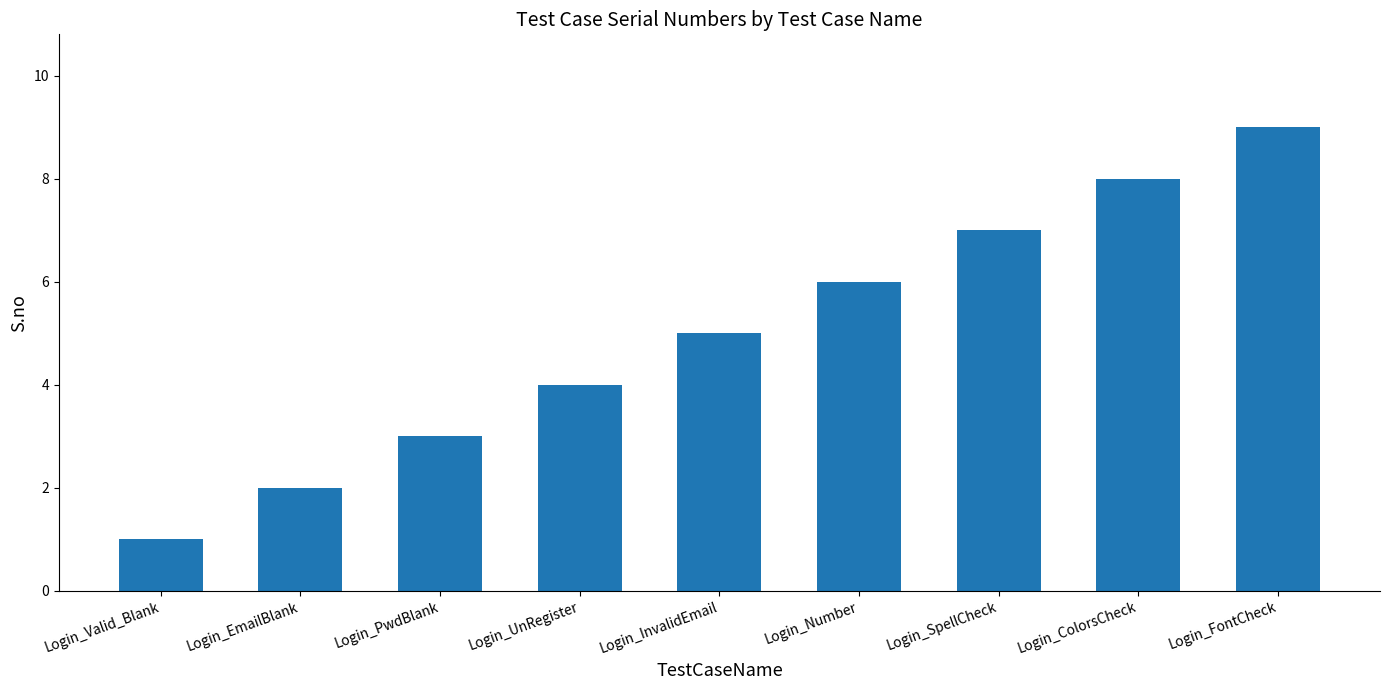

At which category does the chart reach its peak across all series?

Login_FontCheck